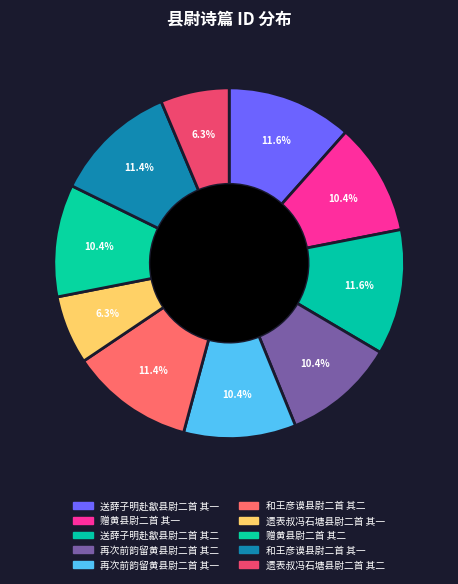

The 赠黄县尉二首 其二 slice represents 1% of the pie. True or false?

False